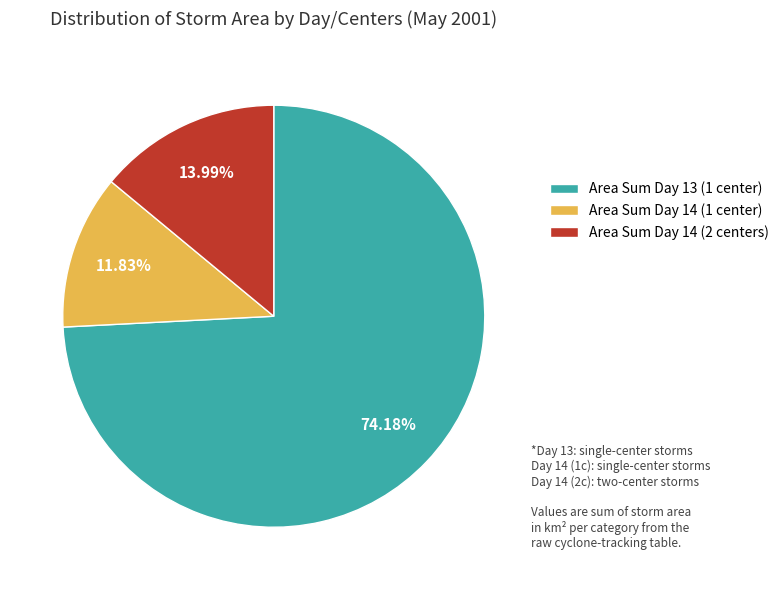

Which category has the smallest portion of the pie?

Area Sum Day 14 (1 center)